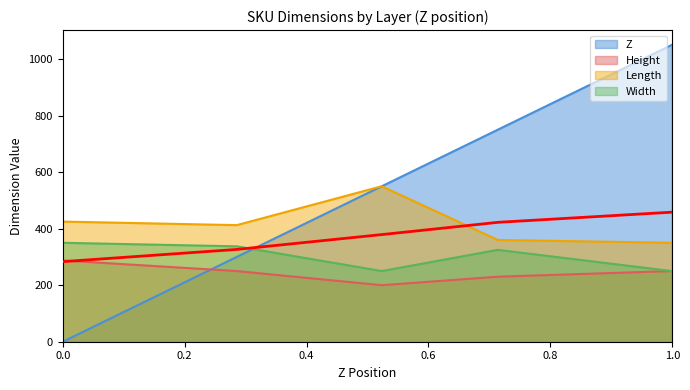

Read the Length value at 30, to the nearest 50.

350